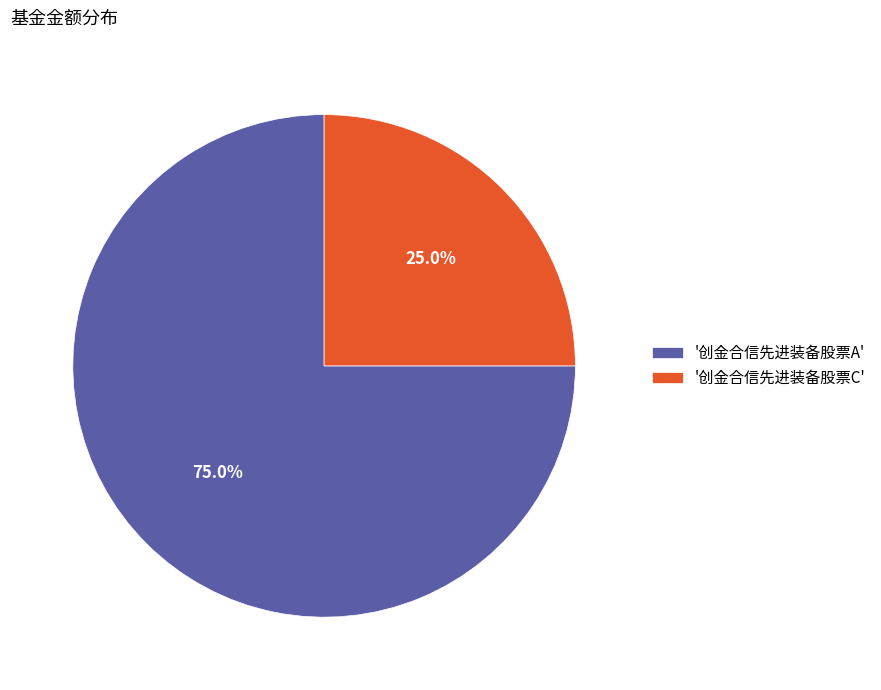

How many slices are in this pie chart?

2